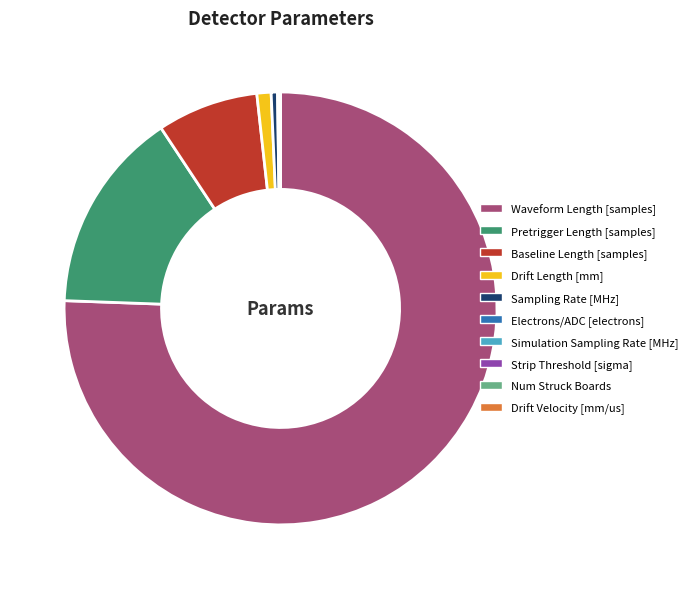

Which category accounts for the majority?

Waveform Length [samples]